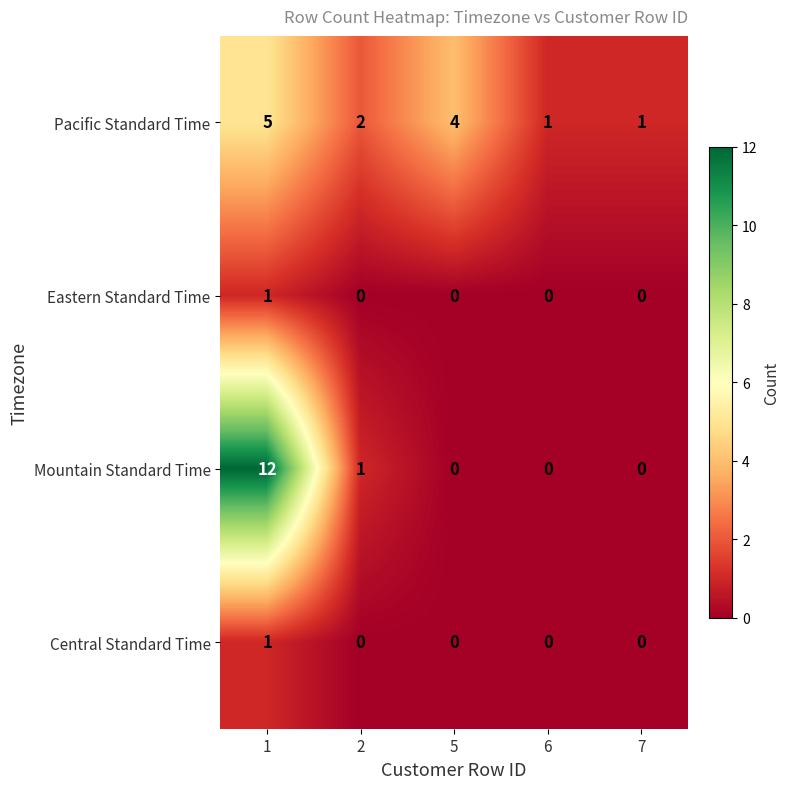

How many data points does each series have?

5